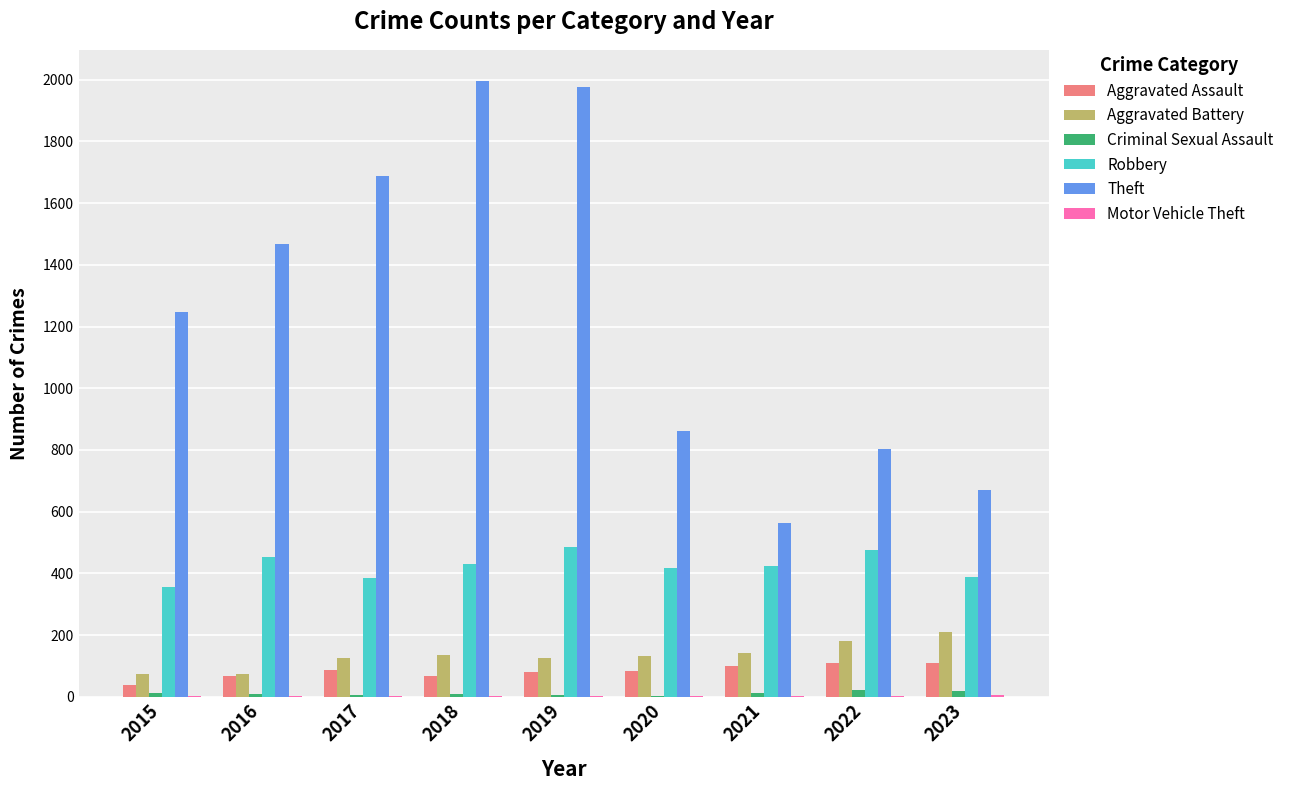

Where does the Aggravated Assault series first go above 82?

2017